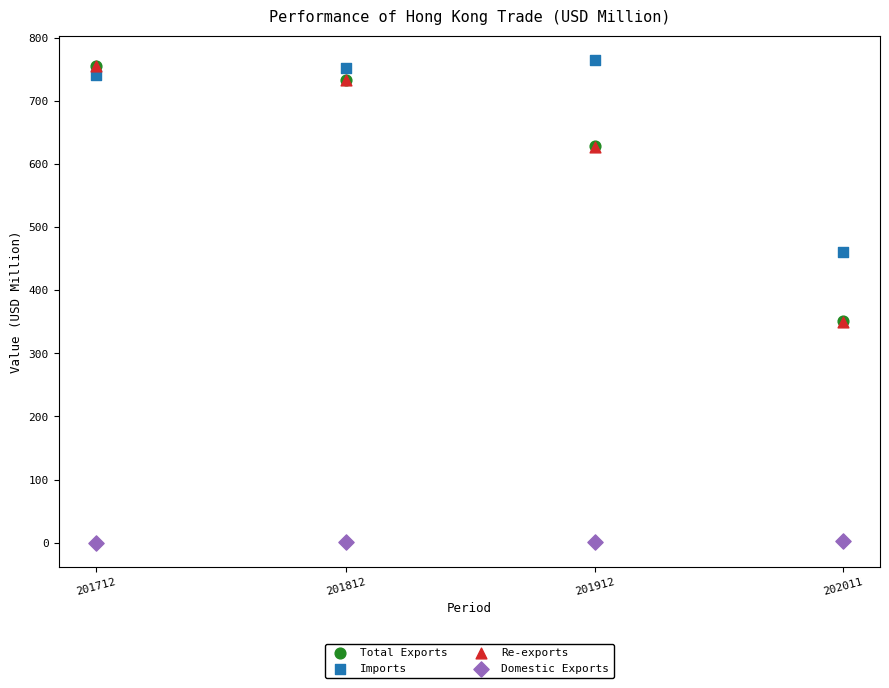

What are all the series names shown in the legend?

Total Exports, Imports, Re-exports, Domestic Exports